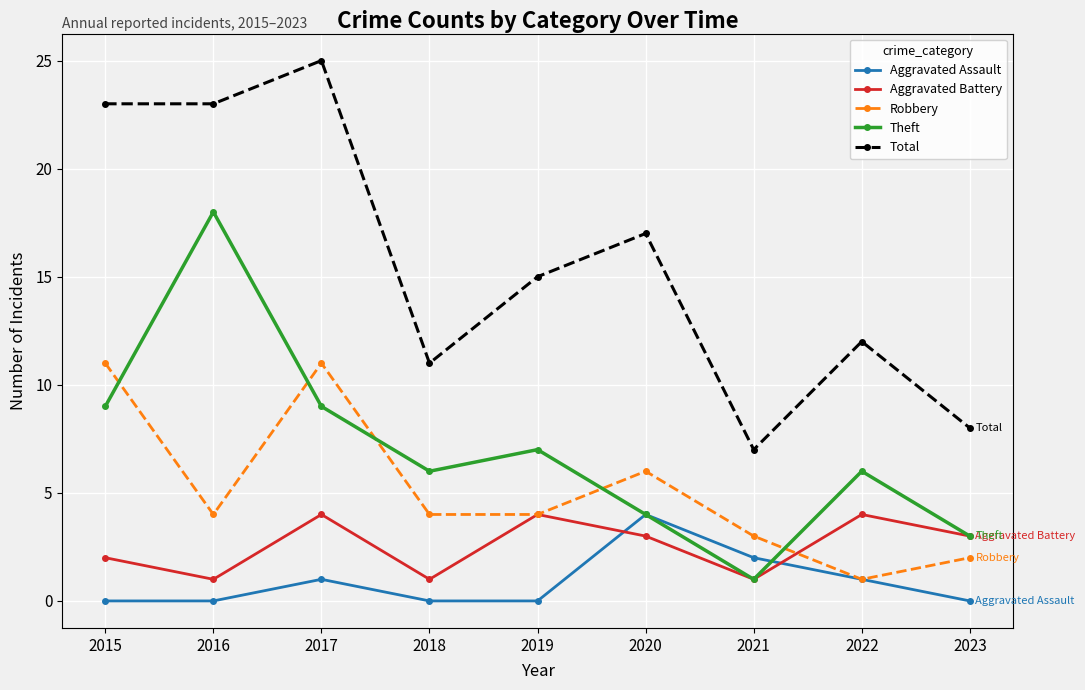

What value does the Aggravated Battery series have at 2015?

2